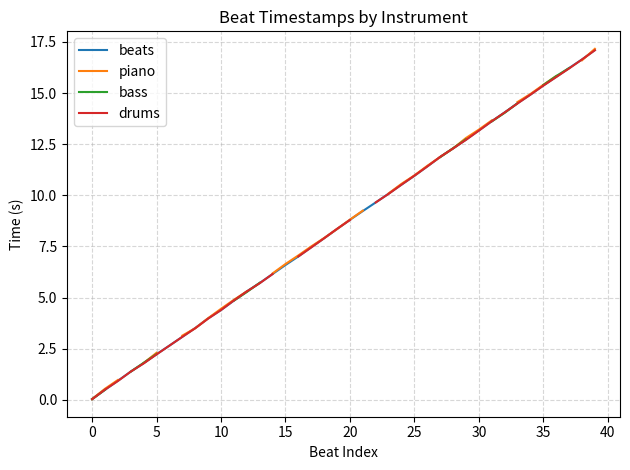

At which category is the sum across all series the highest?

39